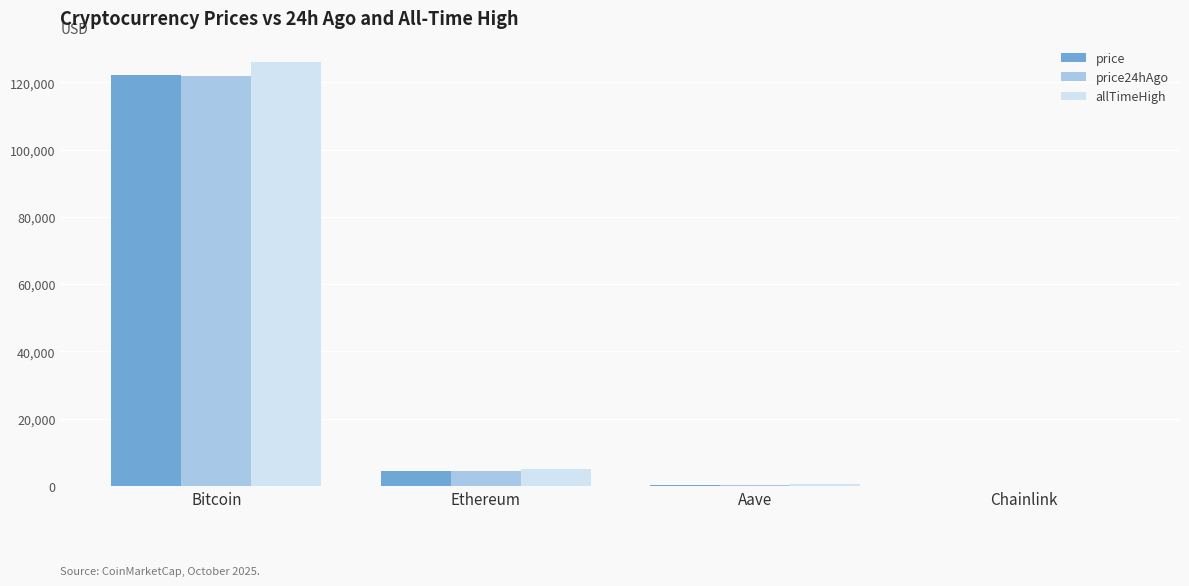

At which category is the sum across all series the highest?

Bitcoin